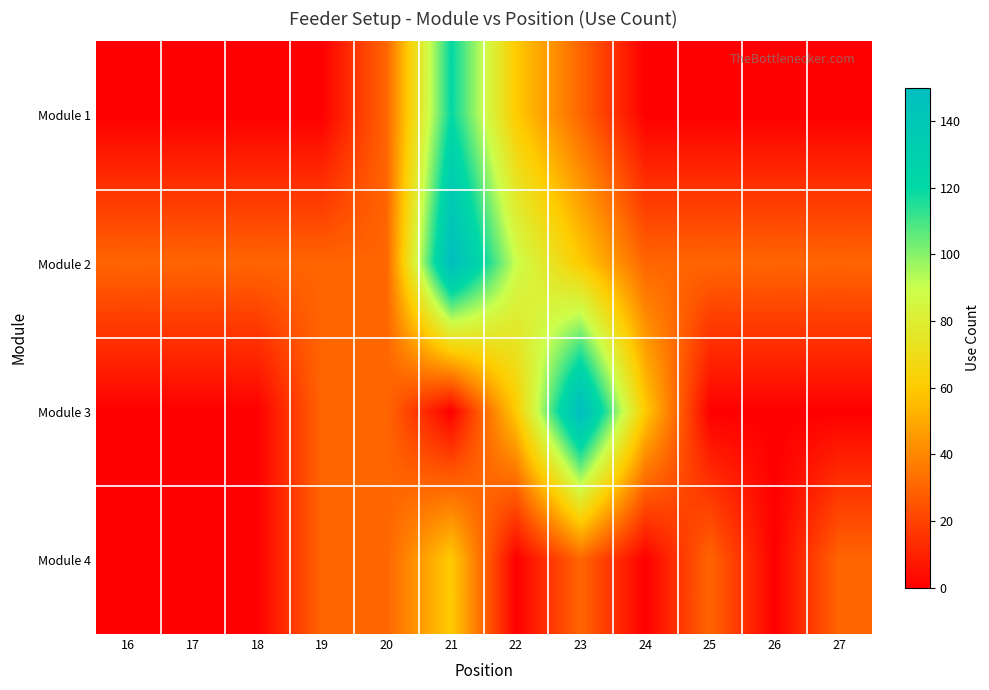

What is the maximum value shown in the chart?

150